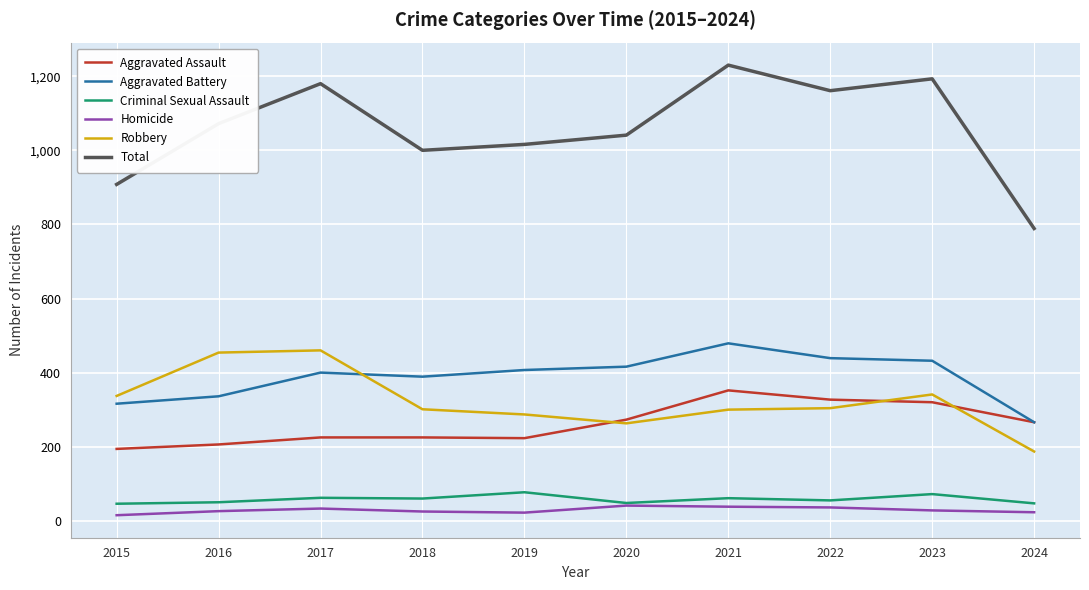

What is the difference between the highest and lowest values at 2023?

1165